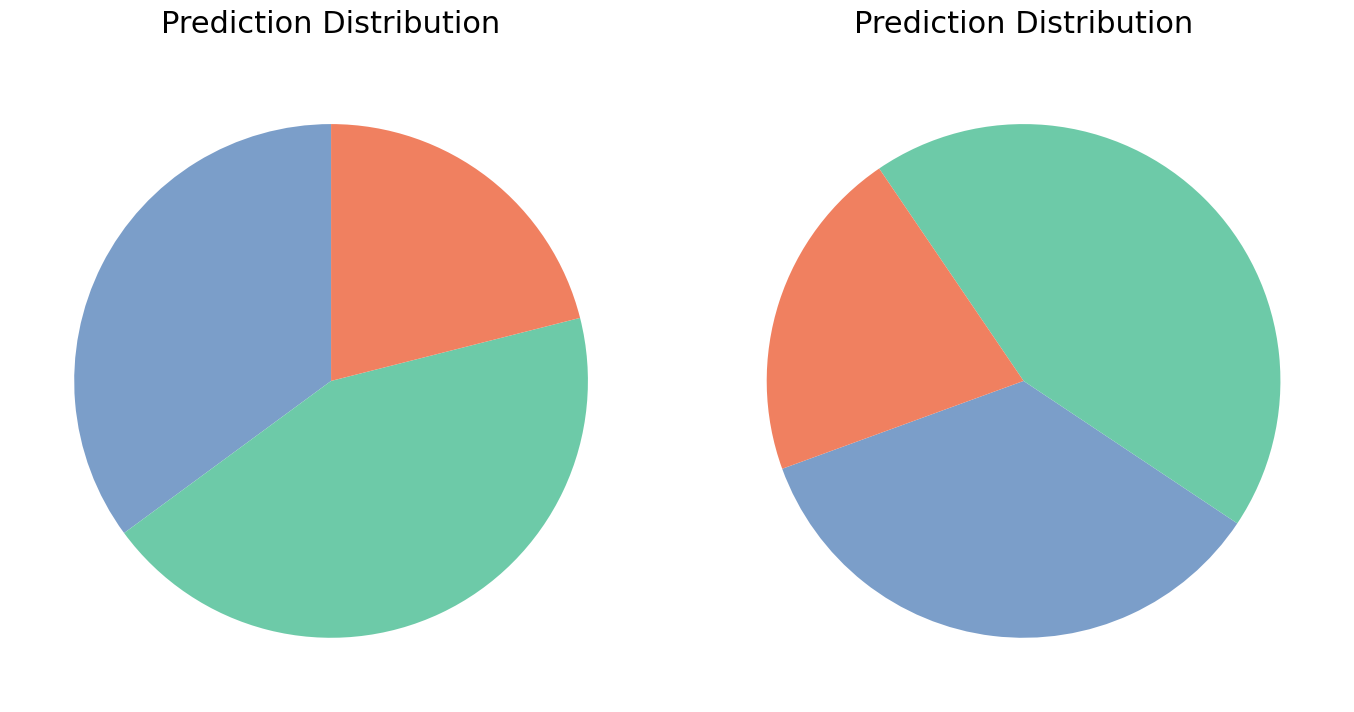

What percentage is the F & I slice, to the nearest percent?

44%